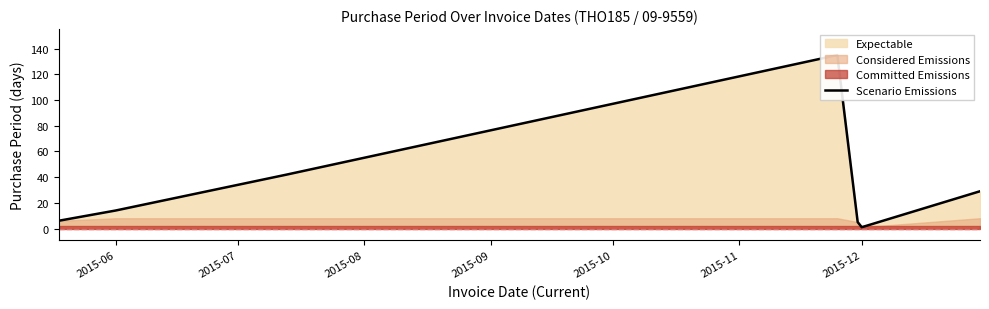

How many values are below 14?

3